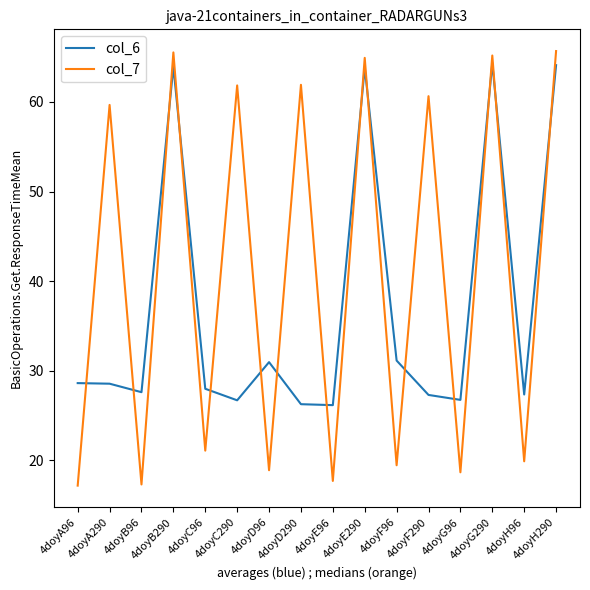

What is the highest value of the col_6 series?

64.3